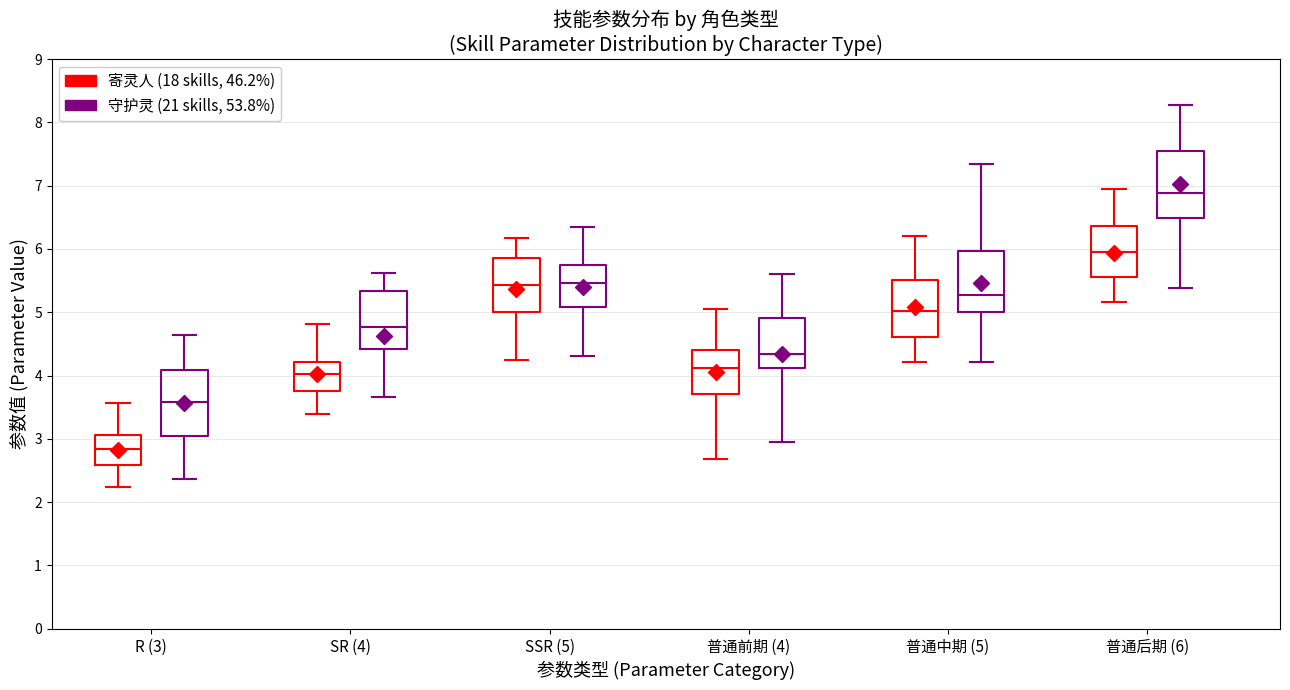

Which box has the lowest median line?

R (3) (寄灵人 (18 skills, 46.2%))